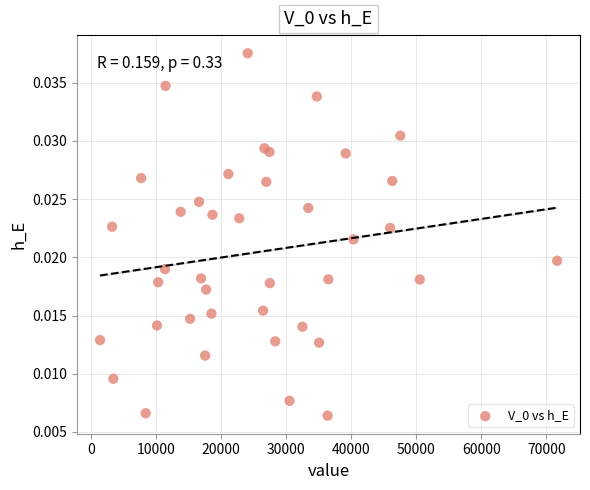

What is the range of X values (max minus min)?

70264.8